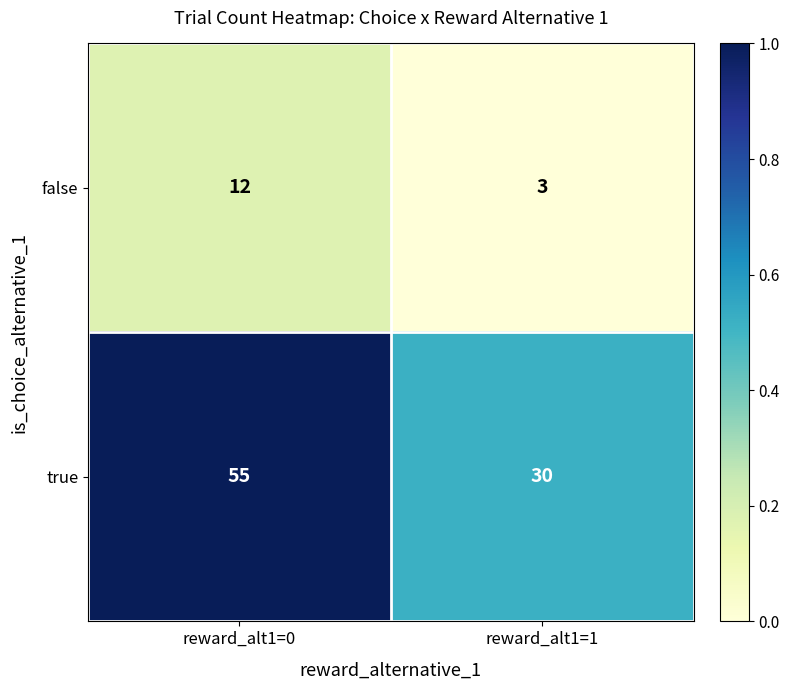

What is the total value across all series at reward_alt1=1?

33